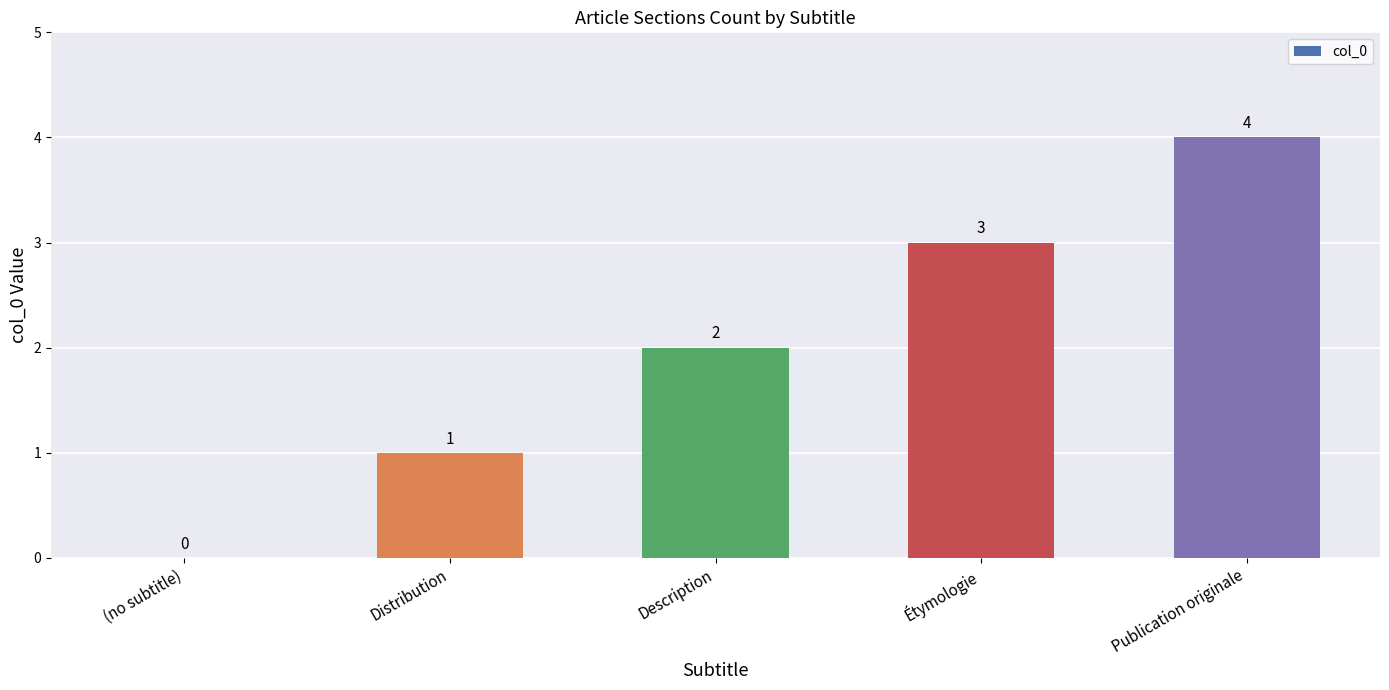

What is the change in value from Distribution to Étymologie?

+2